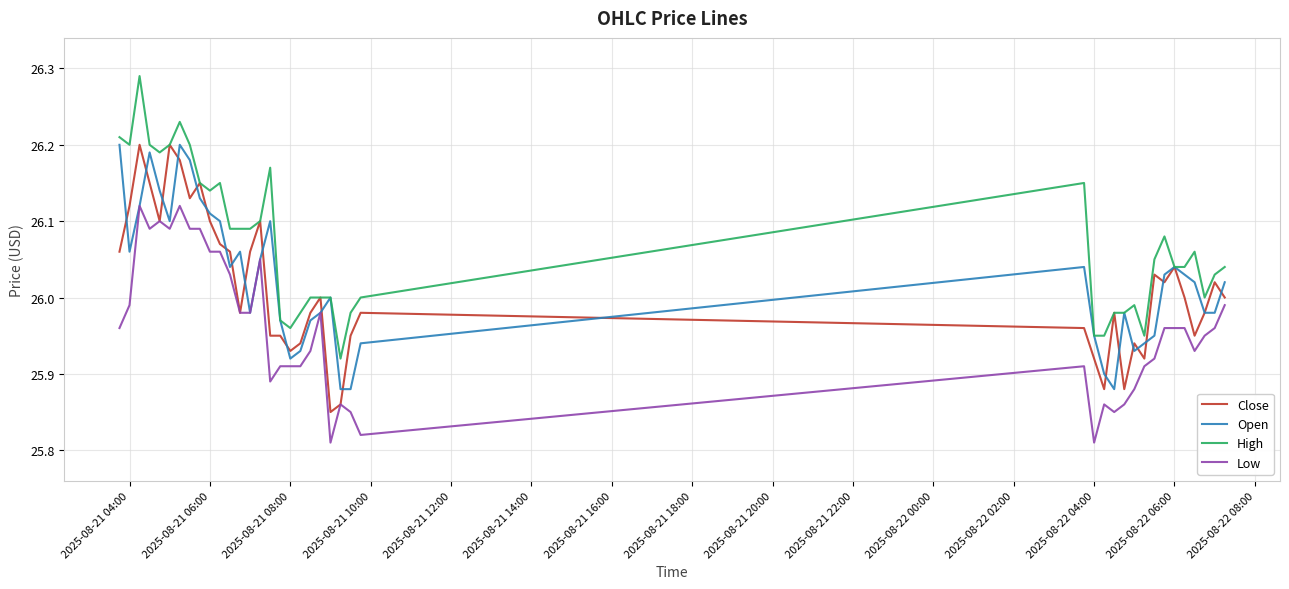

Which series has the largest total across all categories?

High